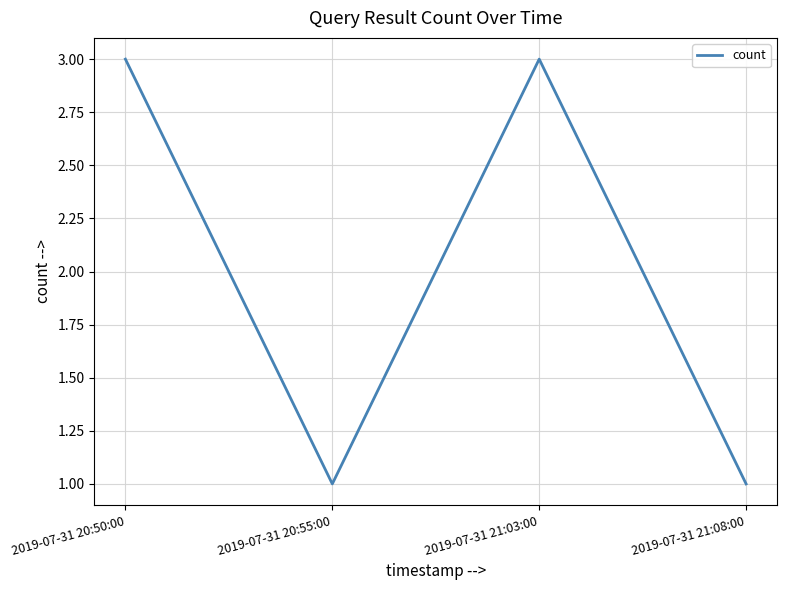

True or false: the data has more than 1 interior local peaks.

False